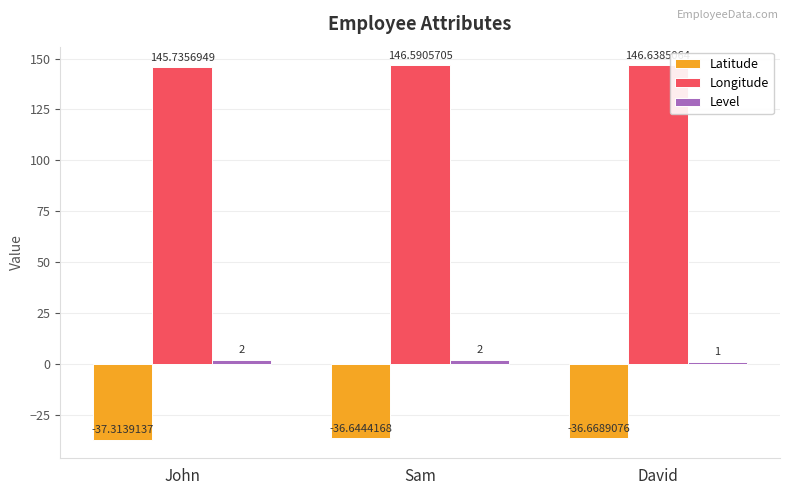

What is the difference between the highest and lowest values at John?

183.0